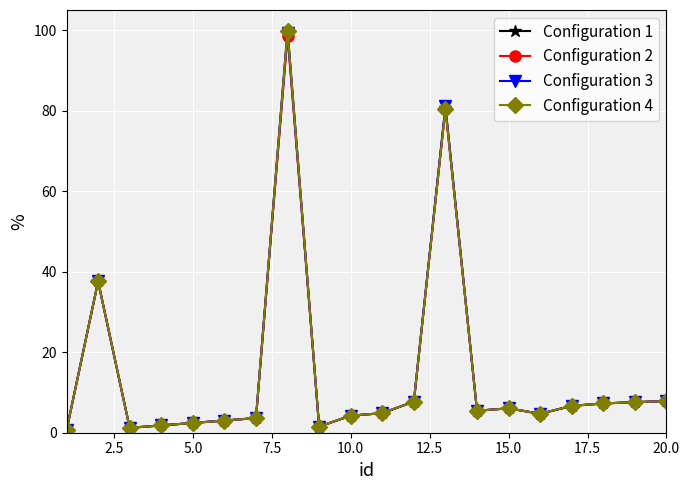

Which series has the widest spread of values?

Configuration 1